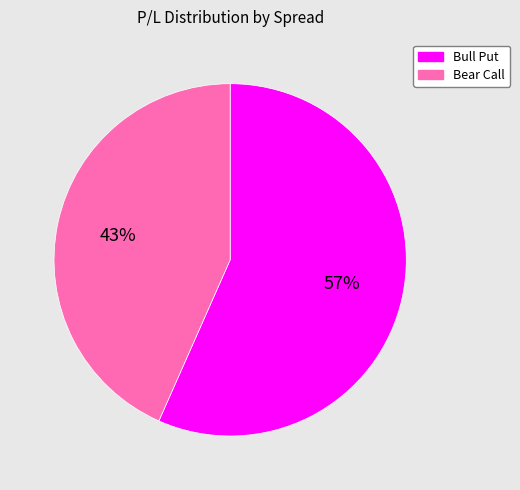

To the nearest percent, what is the average slice percentage?

50%